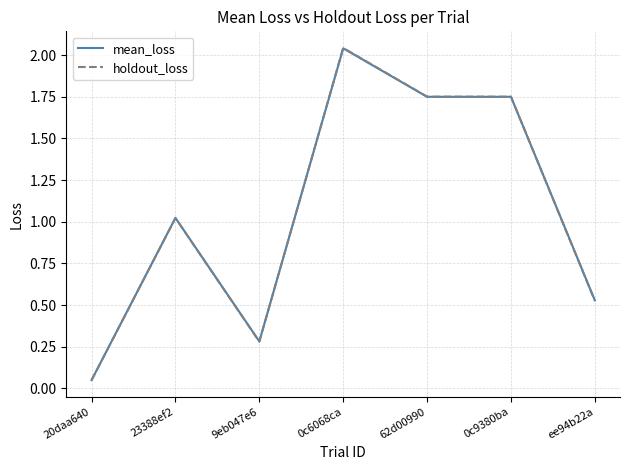

Which category has the lowest value across all series?

20daa640